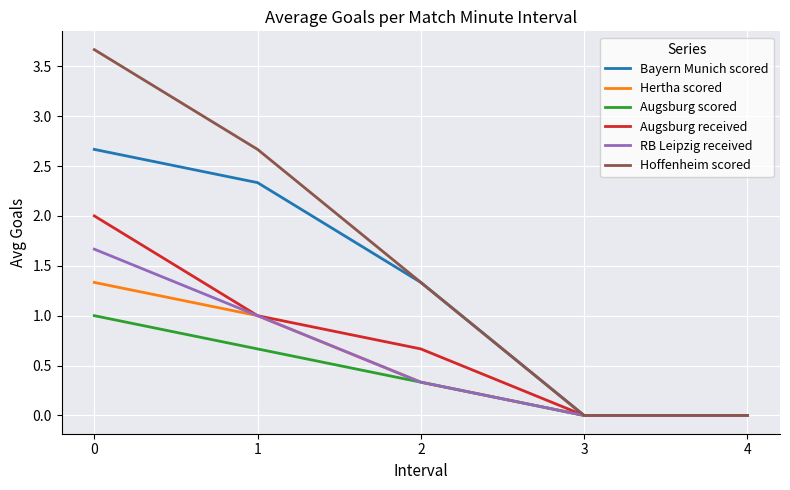

Is it true that Augsburg scored equals 0.0 at 3?

True